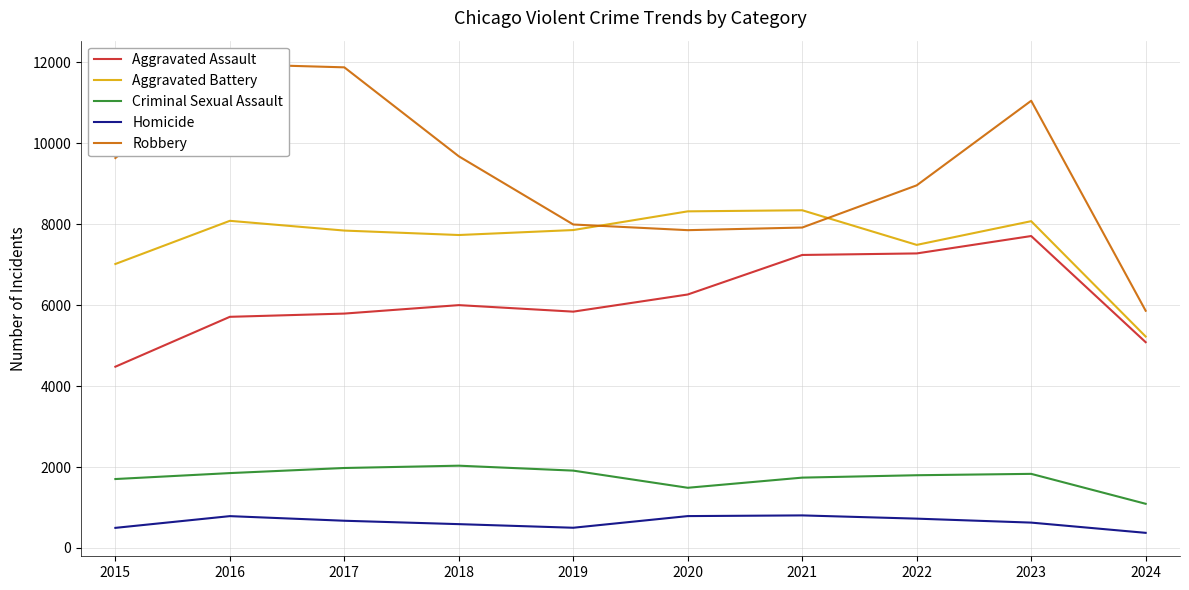

True or false: Aggravated Assault and Robbery cross at least once.

False